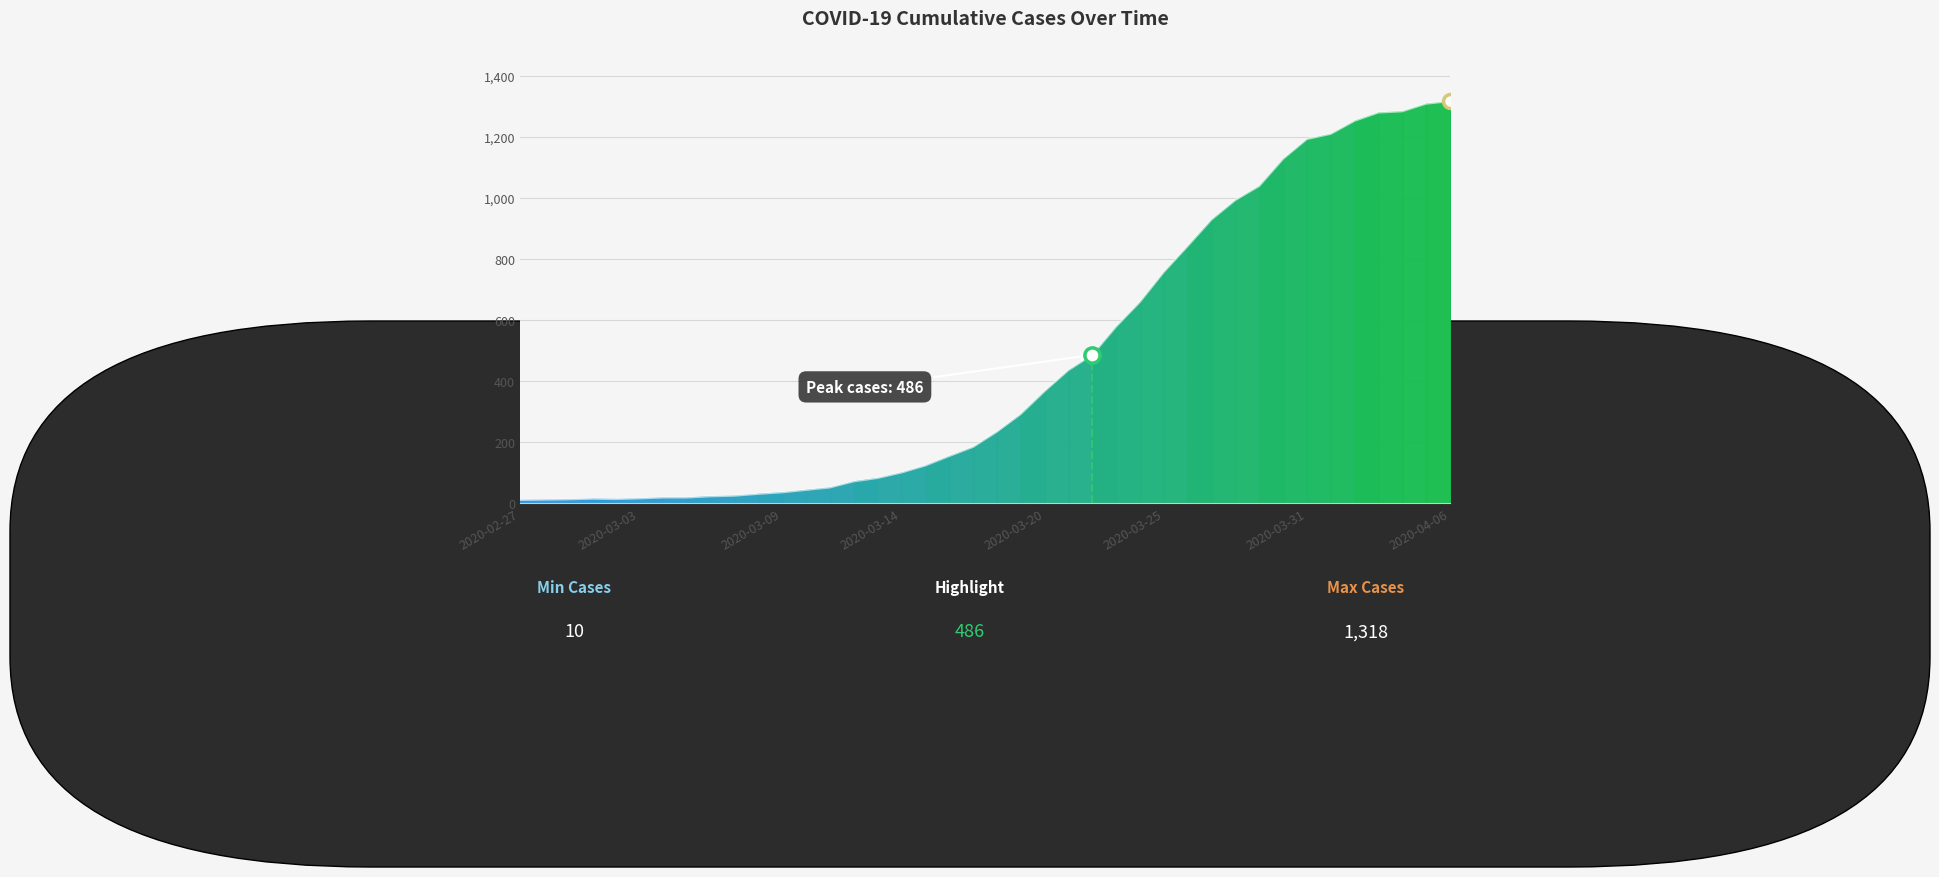

Which has a higher value, 2020-03-17 or 2020-03-30?

2020-03-30